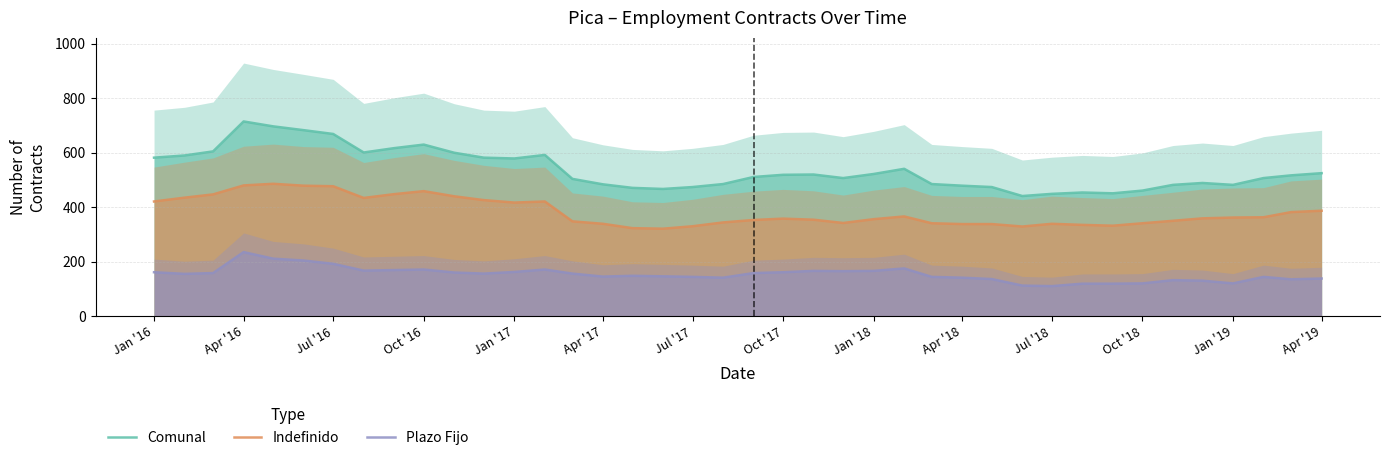

Which series has the largest total across all categories?

Comunal